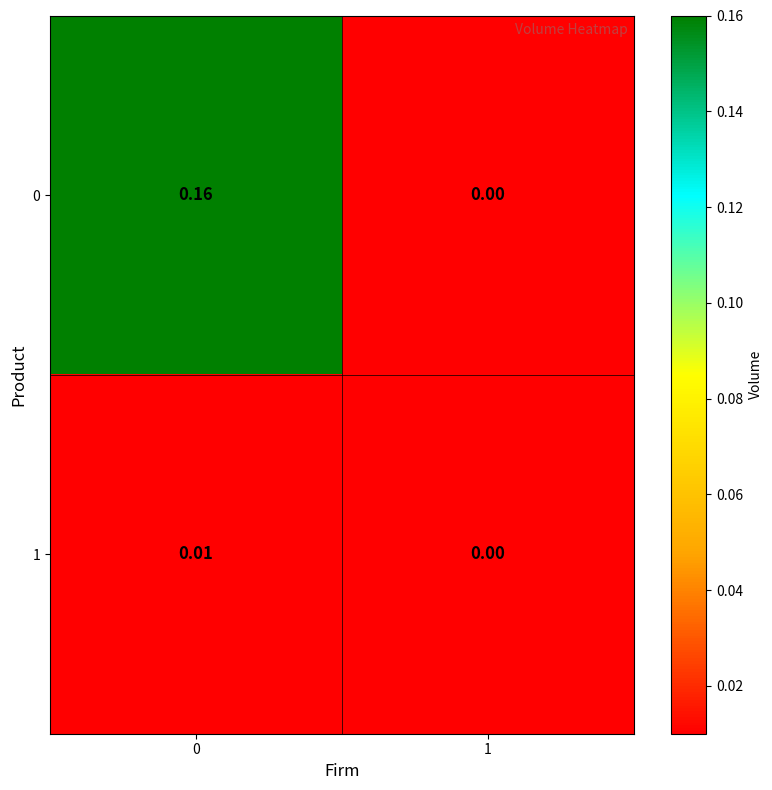

Is the value of 0 at 0 greater than the value of 1 at 0?

Yes